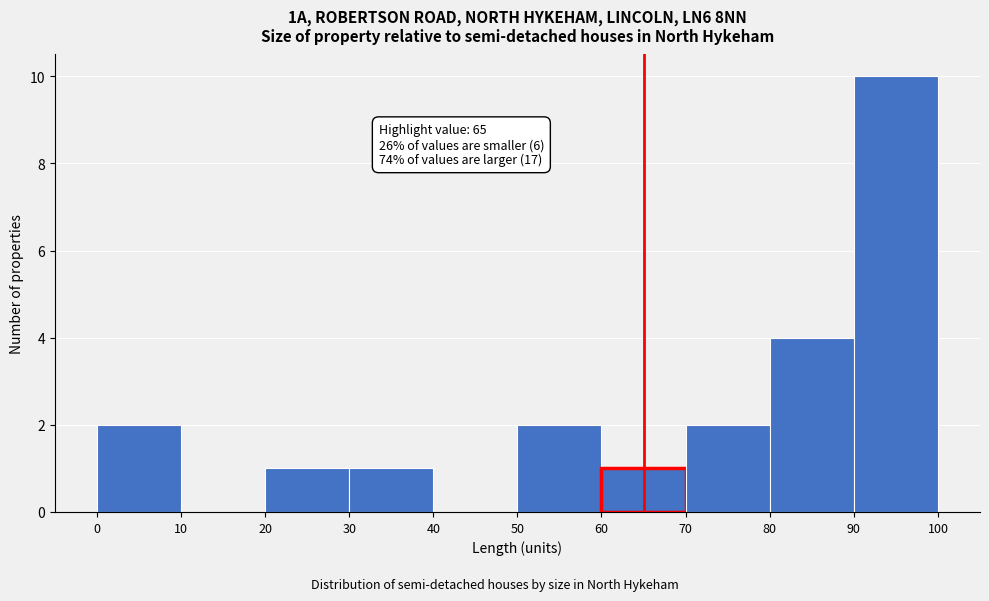

Over which range of the x-axis is the bar tallest?

90 to 100